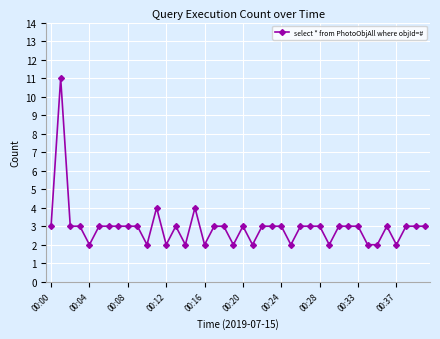

How many data points does each series have?

40